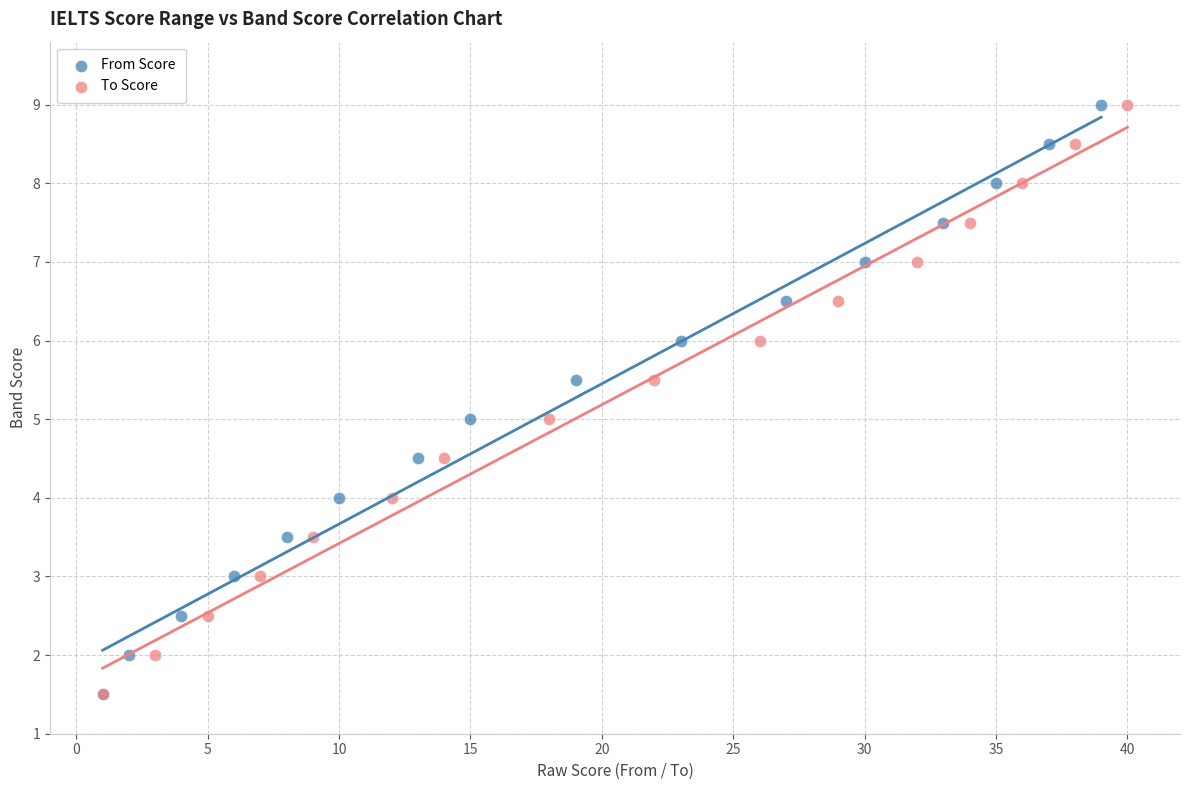

What are all the series names shown in the legend?

From Score, To Score